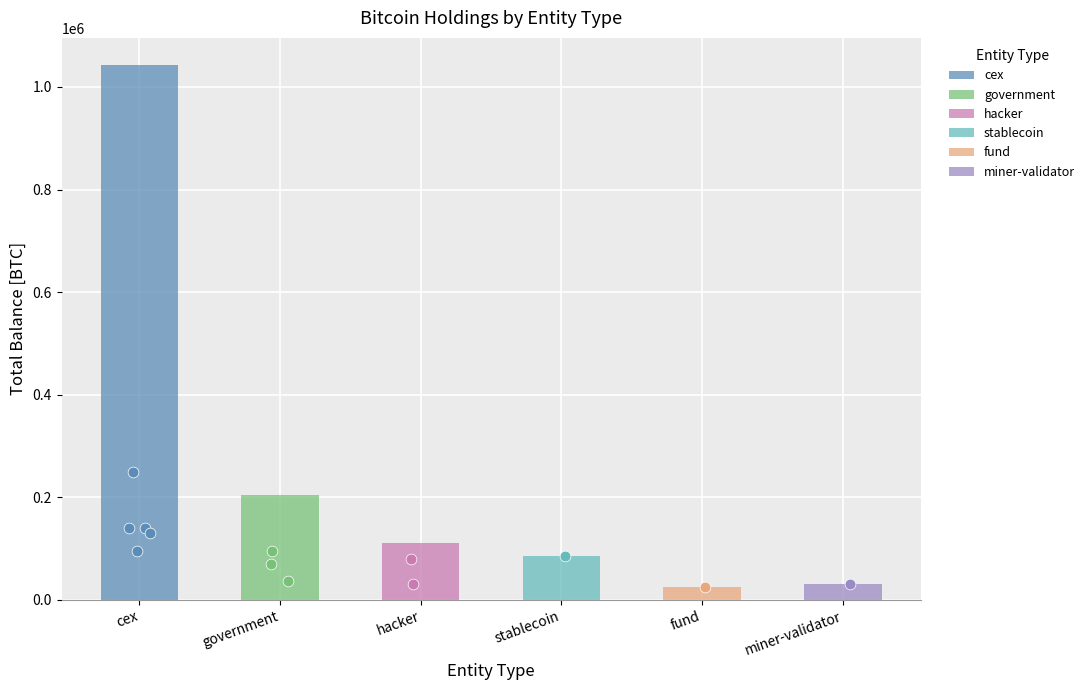

What is the ratio of the value at stablecoin to the value at fund?

3.4